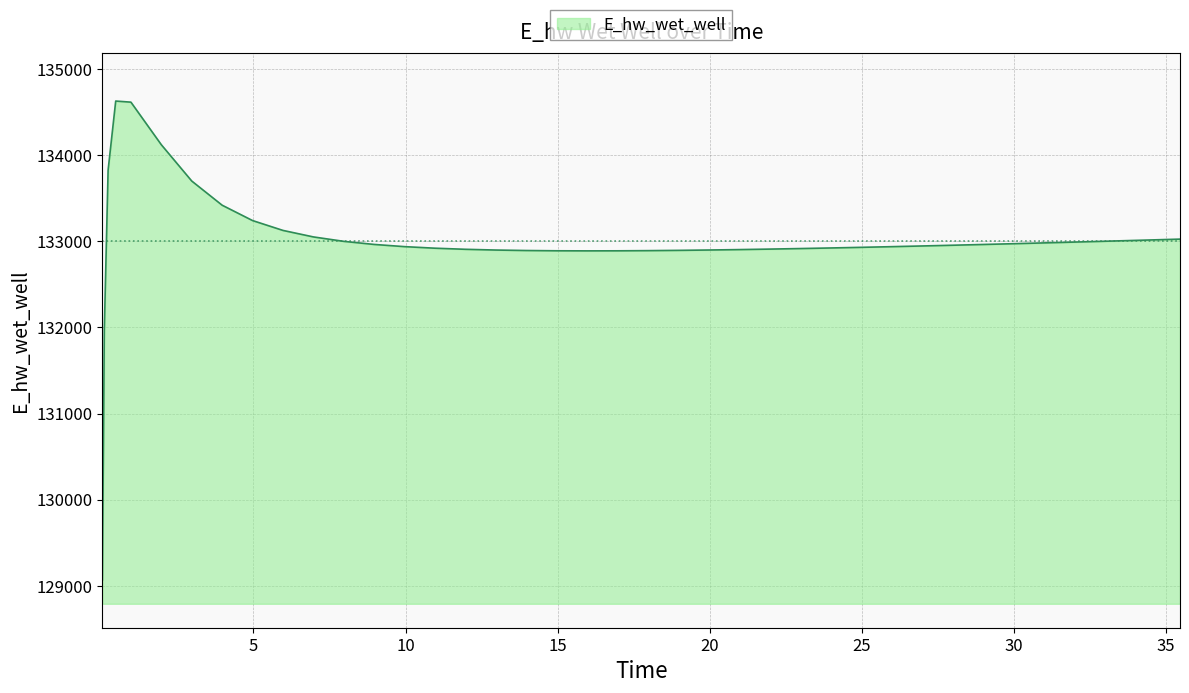

What is the smallest value displayed?

129070.3